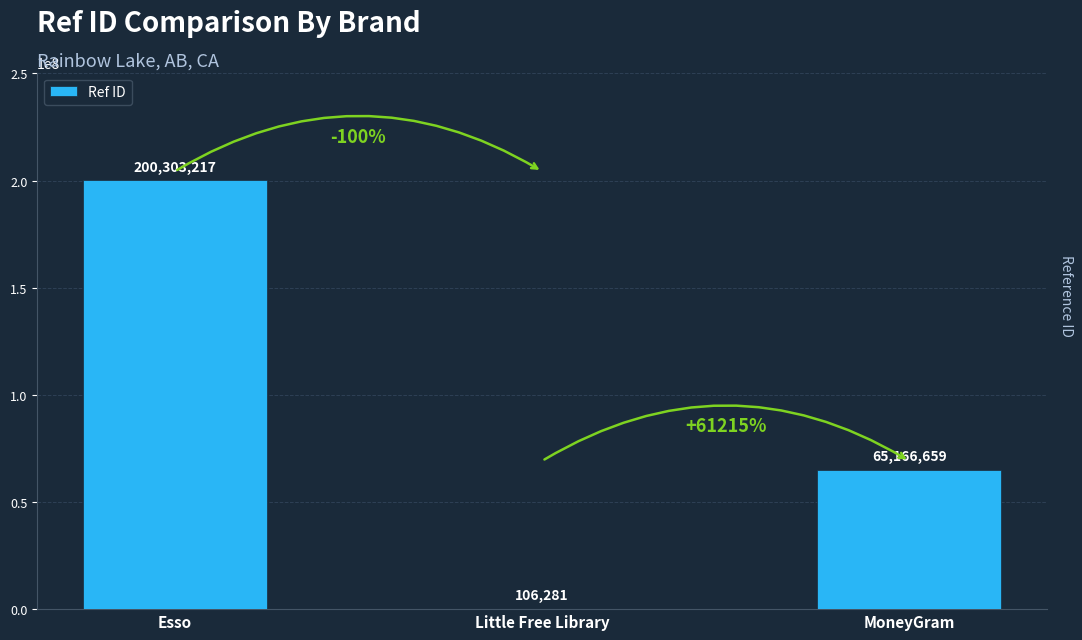

What is the sum of the values at Esso and Little Free Library?

200409498